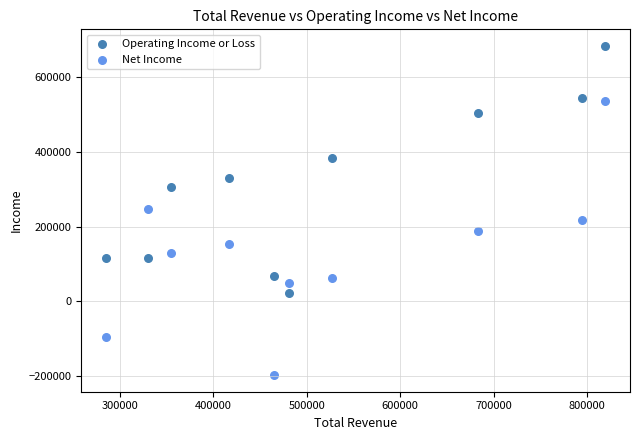

Which series has the widest spread of Y values?

Net Income